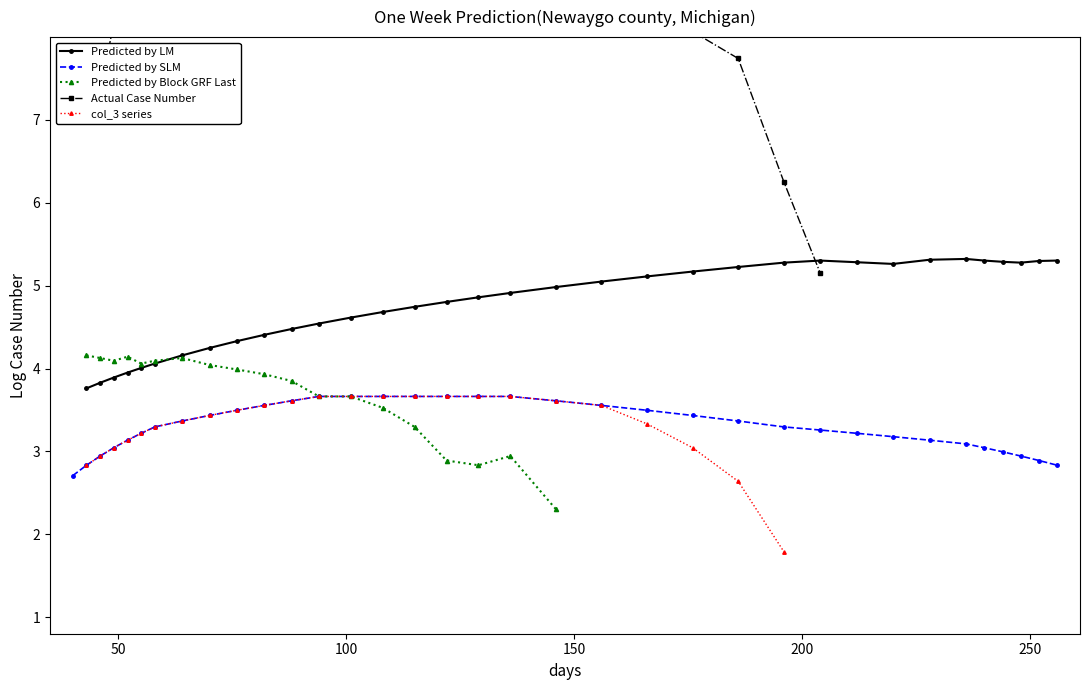

True or false: col_3 series and Predicted by LM cross at least once.

False